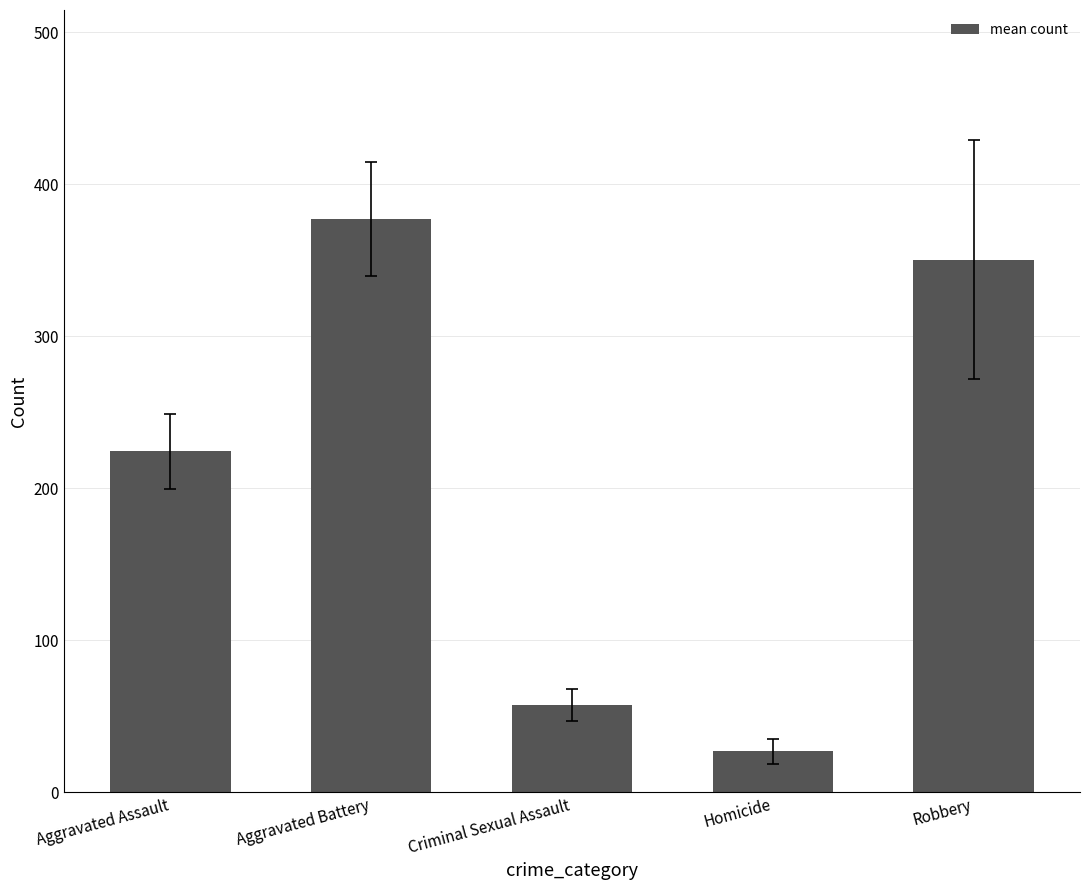

At which category does the chart reach its minimum across all series?

Homicide